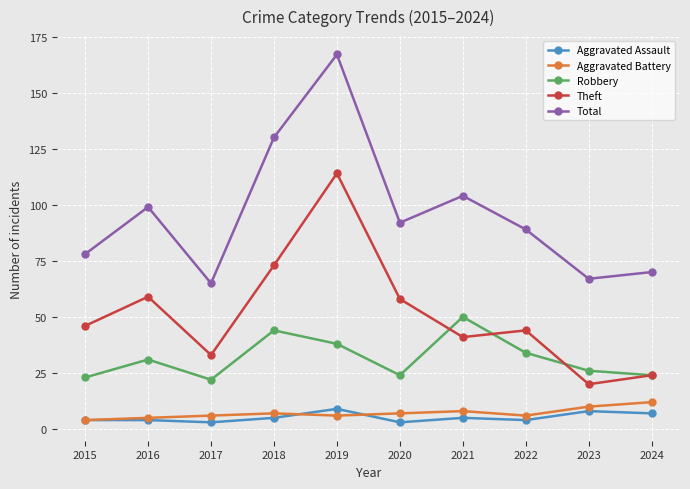

True or false: Theft has more than 1 points higher than both neighbors.

True